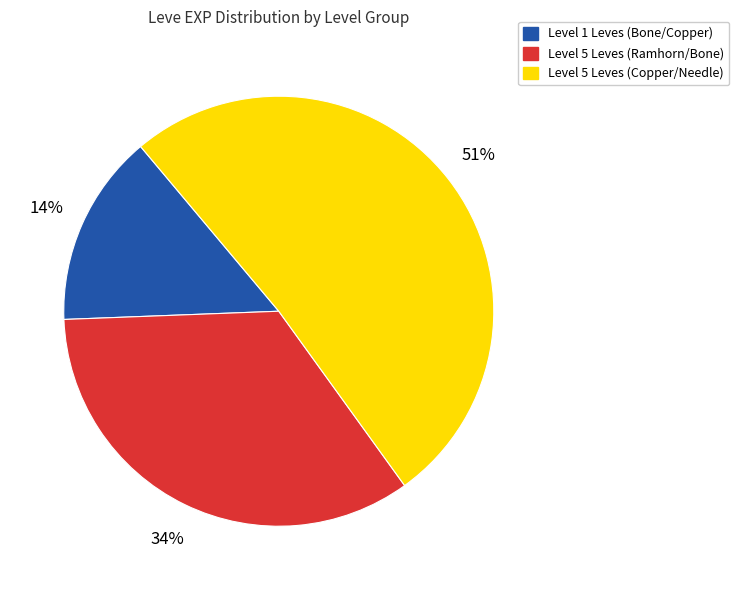

What percentage is the Level 5 Leves (Ramhorn/Bone) slice, to the nearest percent?

34%